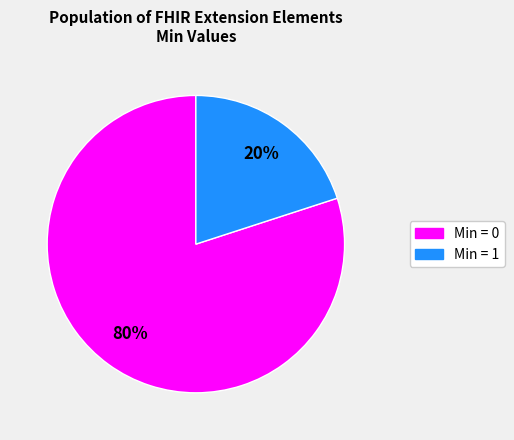

To the nearest percent, what is the average slice percentage?

50%